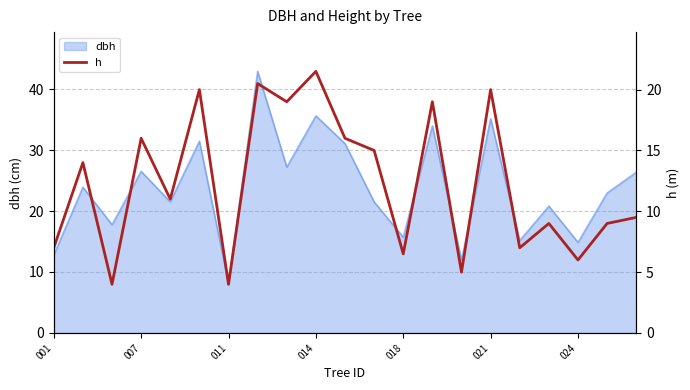

How many points are higher than both their immediate neighbors (excluding endpoints)?

8